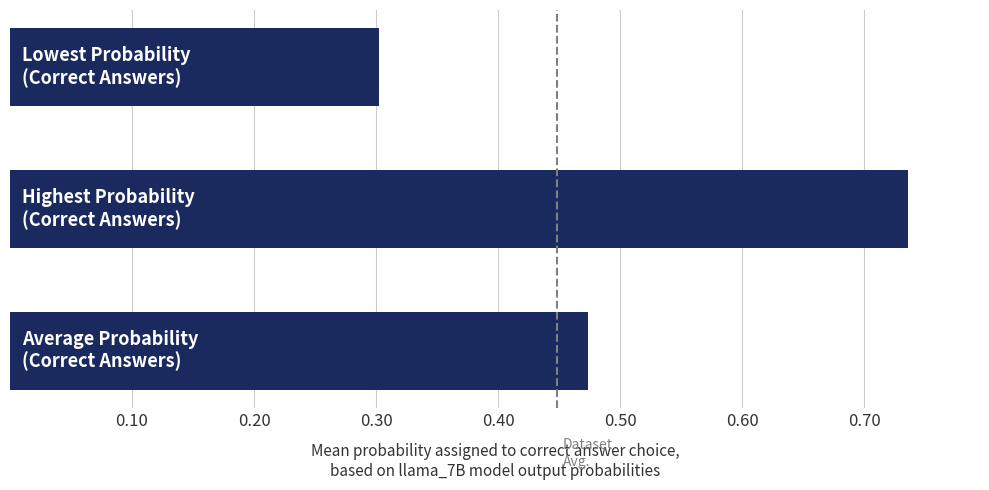

How many values are between 0 and 1?

3